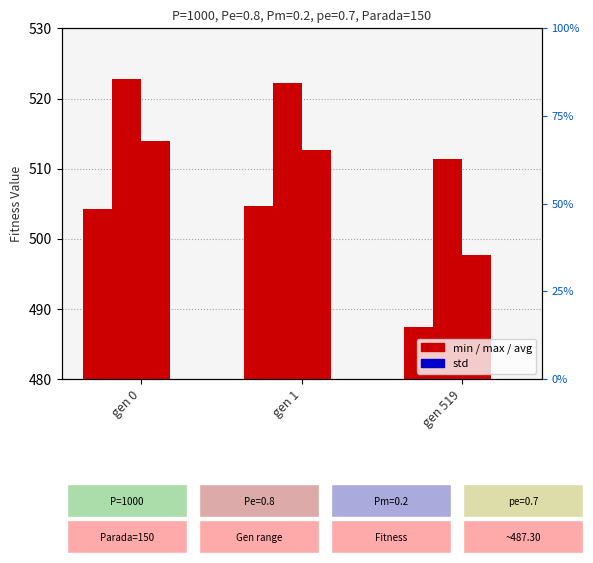

What is the minimum value for avg?

497.8